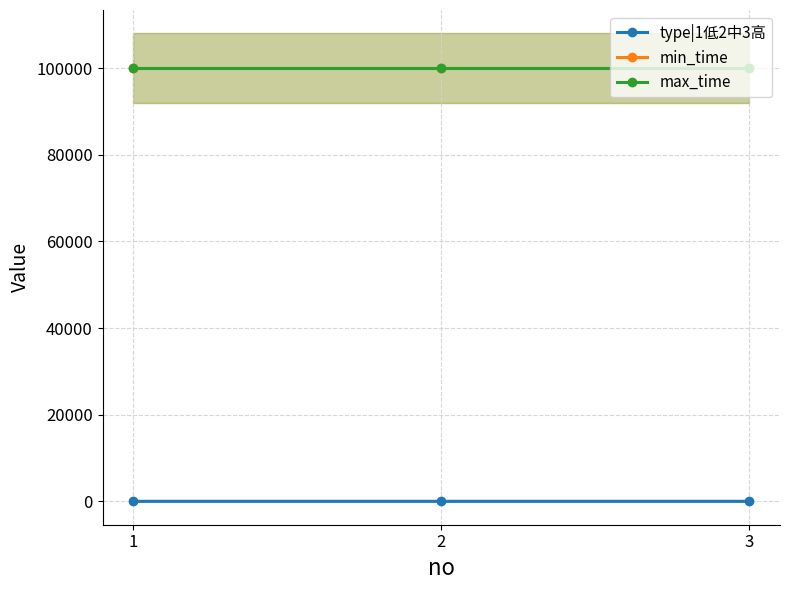

Which series has the widest spread of values?

type|1低2中3高